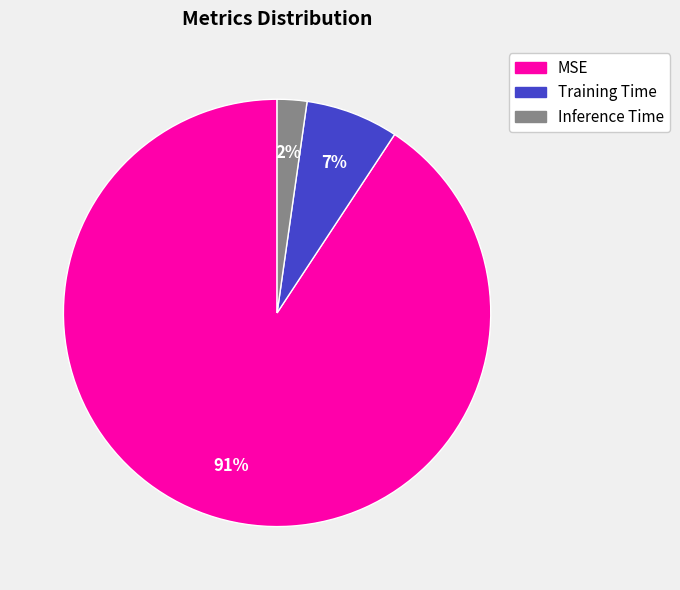

Which has a higher value, Training Time or Inference Time?

Training Time